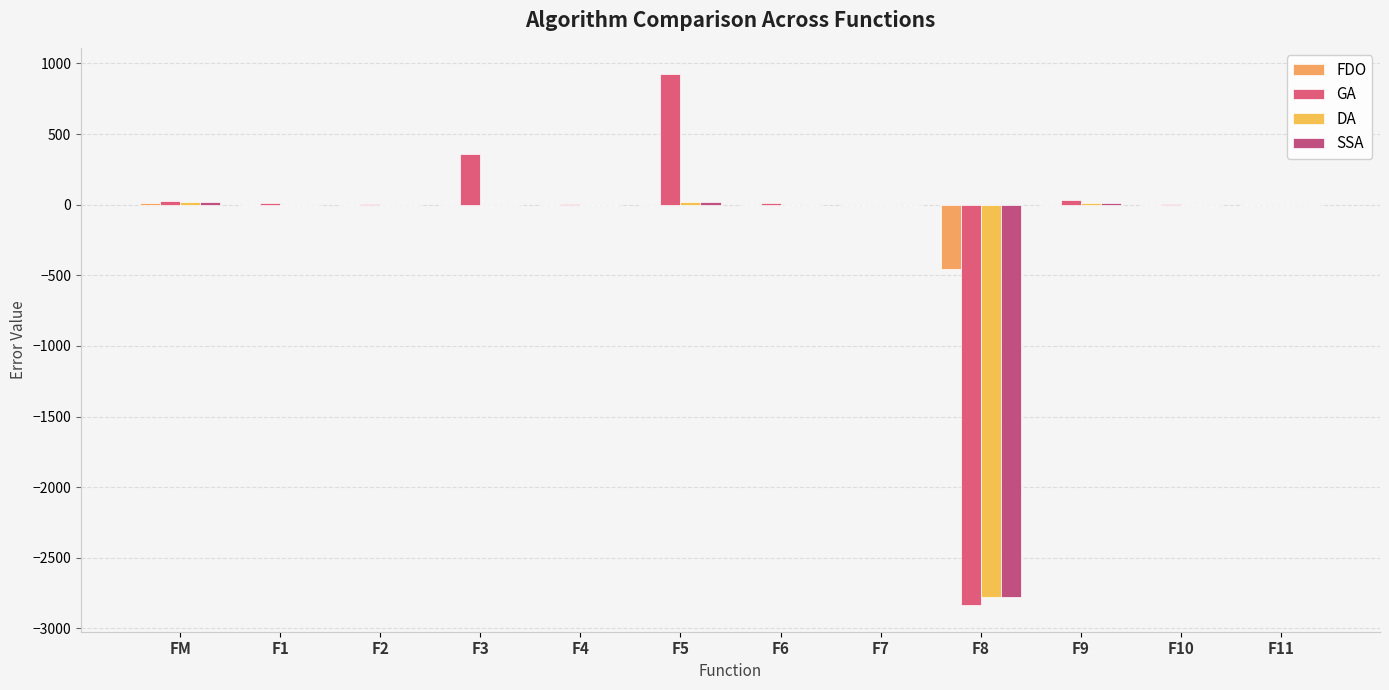

Reading left to right, extract all data points from this chart.

FDO: FM=9.6	F1=0.0	F2=0.0	F3=0.0	F4=0.0	F5=1.1	F6=0.0	F7=0.0	F8=-454.5	F9=0.0	F10=0.0	F11=0.0
GA: FM=22.6	F1=9.3	F2=1.4	F3=360.6	F4=3.3	F5=922.6	F6=13.0	F7=0.0	F8=-2835.8	F9=31.4	F10=2.6	F11=0.6
DA: FM=15.9	F1=0.0	F2=0.0	F3=0.0	F4=0.0	F5=19.7	F6=0.0	F7=0.0	F8=-2776.3	F9=14.7	F10=0.9	F11=0.2
SSA: FM=15.9	F1=0.0	F2=0.0	F3=0.0	F4=0.0	F5=19.7	F6=0.0	F7=0.0	F8=-2776.3	F9=14.7	F10=0.9	F11=0.2